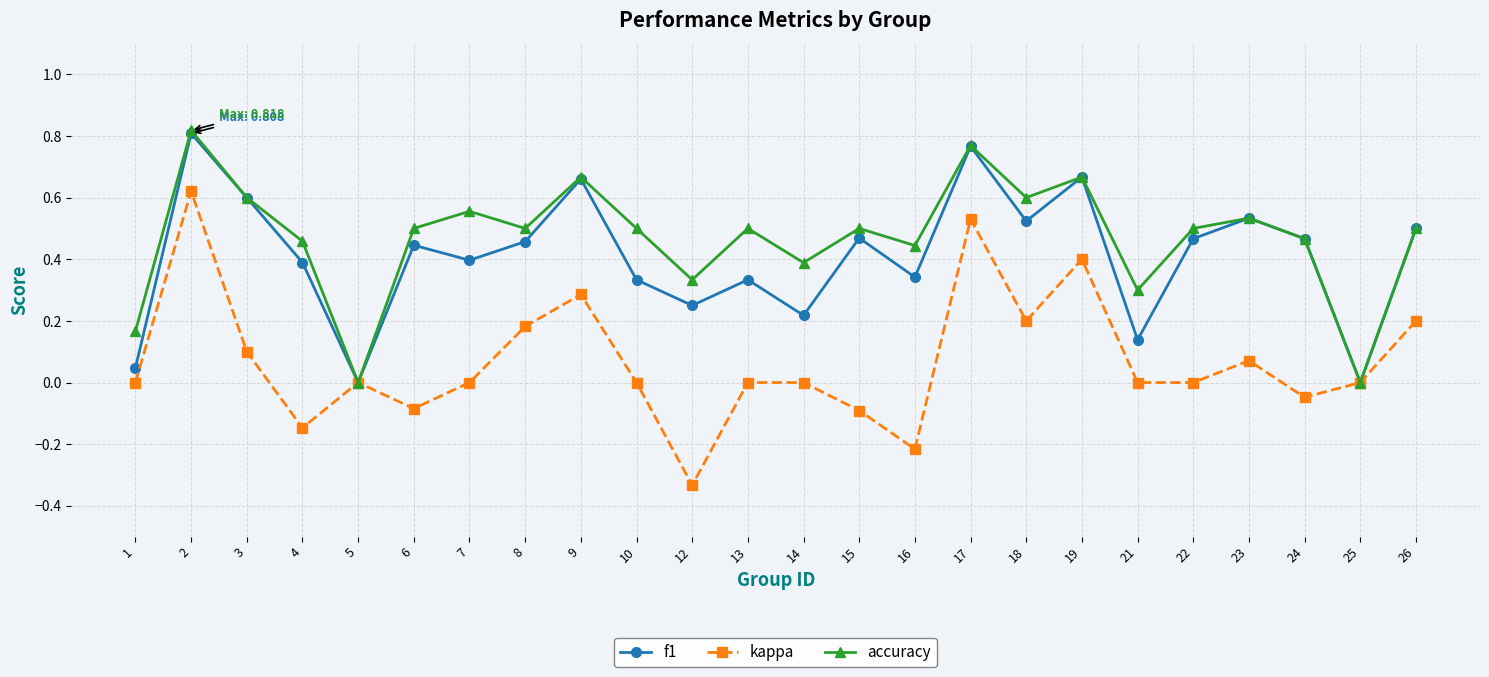

At which category does f1 reach its first local valley?

5